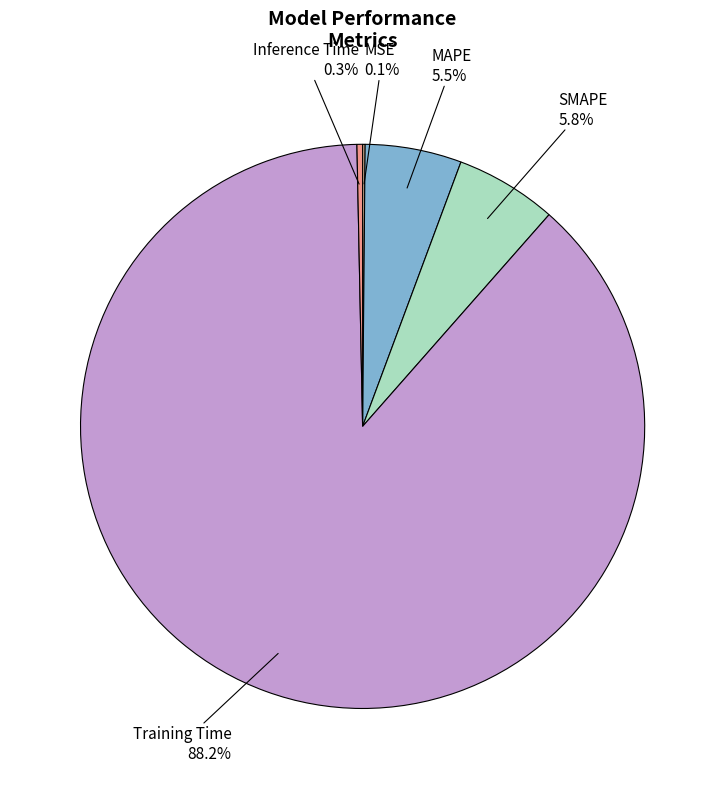

Do Inference Time and MAPE together represent more than half of the pie?

No